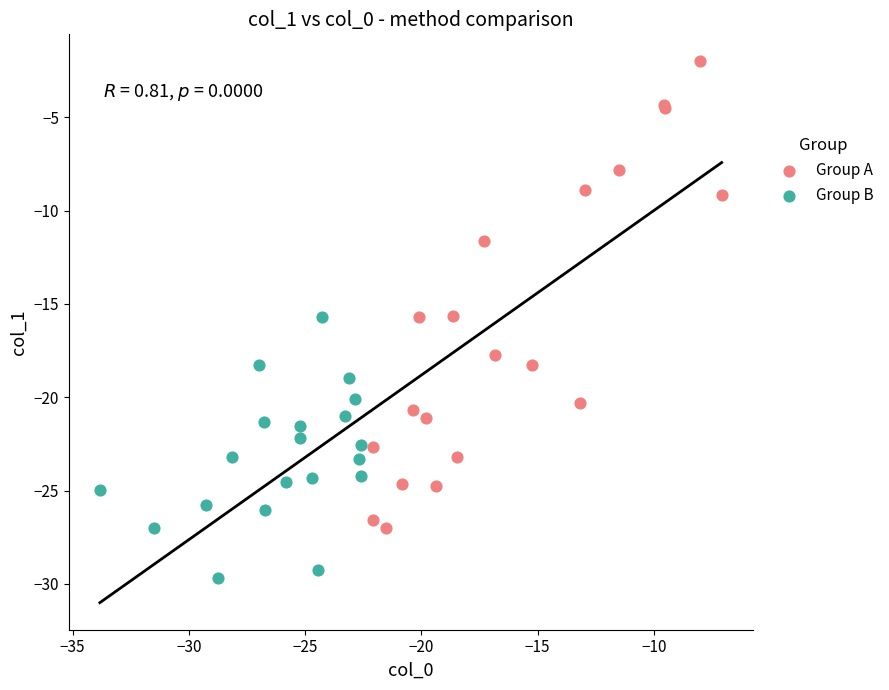

Which series has the widest spread of Y values?

Group A